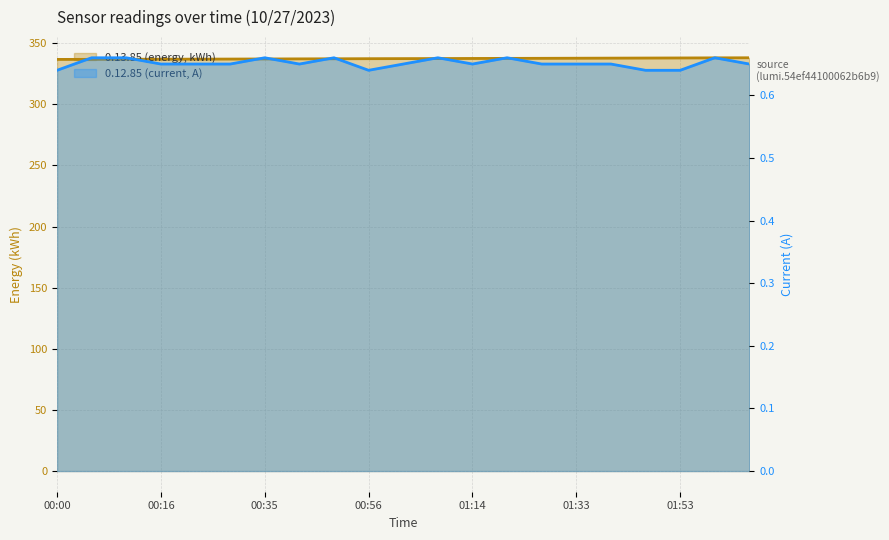

True or false: 0.12.85 (current, A) has more than 2 interior local peaks.

True